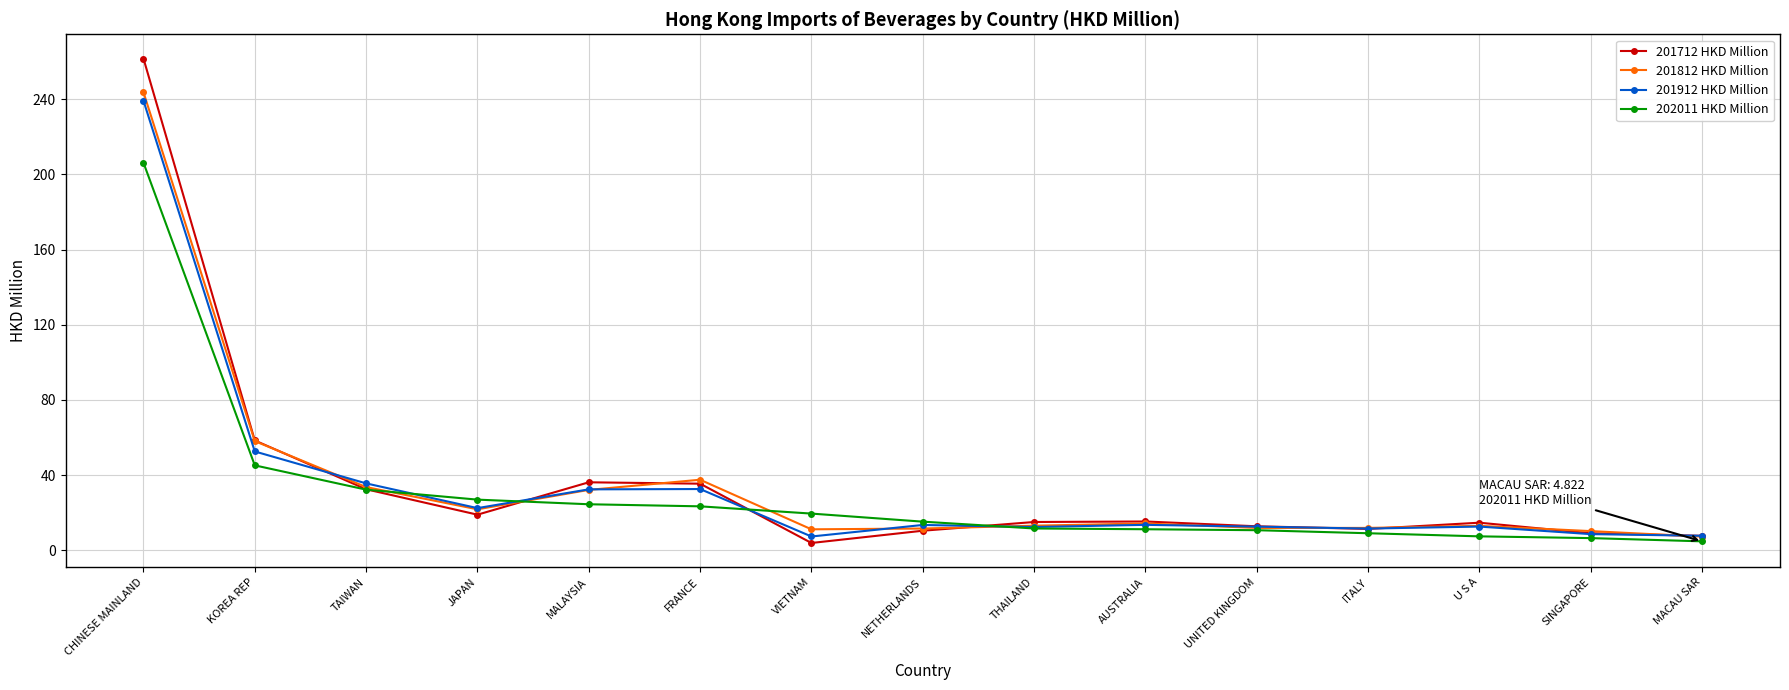

What is the maximum value for 201912 HKD Million?

239.2